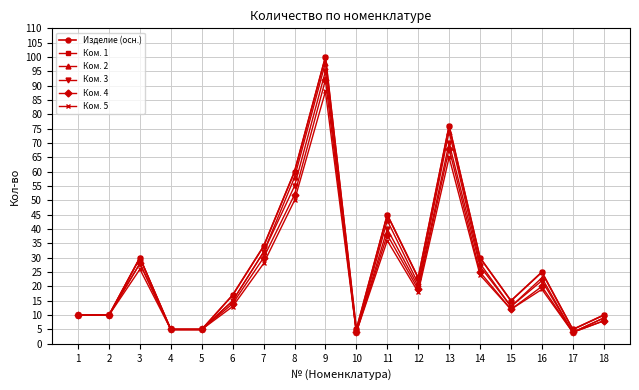

True or false: Ком. 1 and Ком. 2 cross at least once.

False